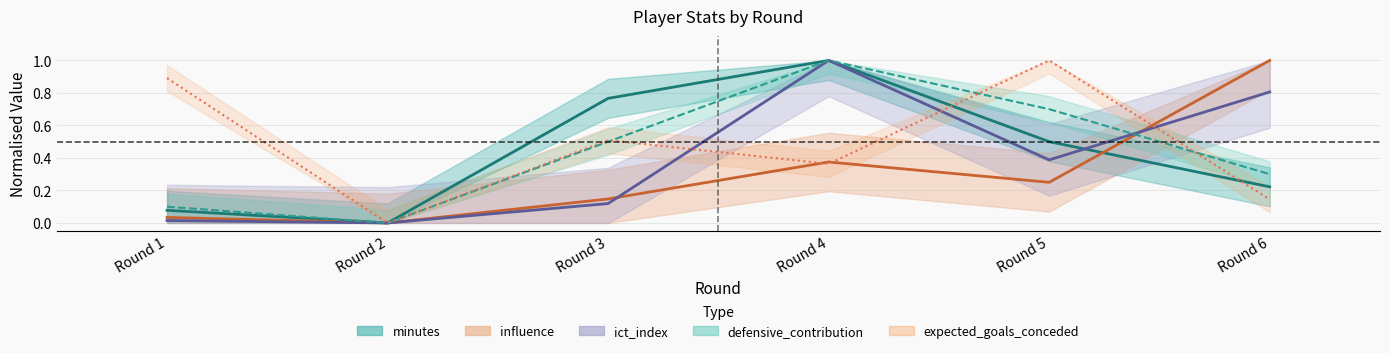

What is the sum of all minutes values?

2.6